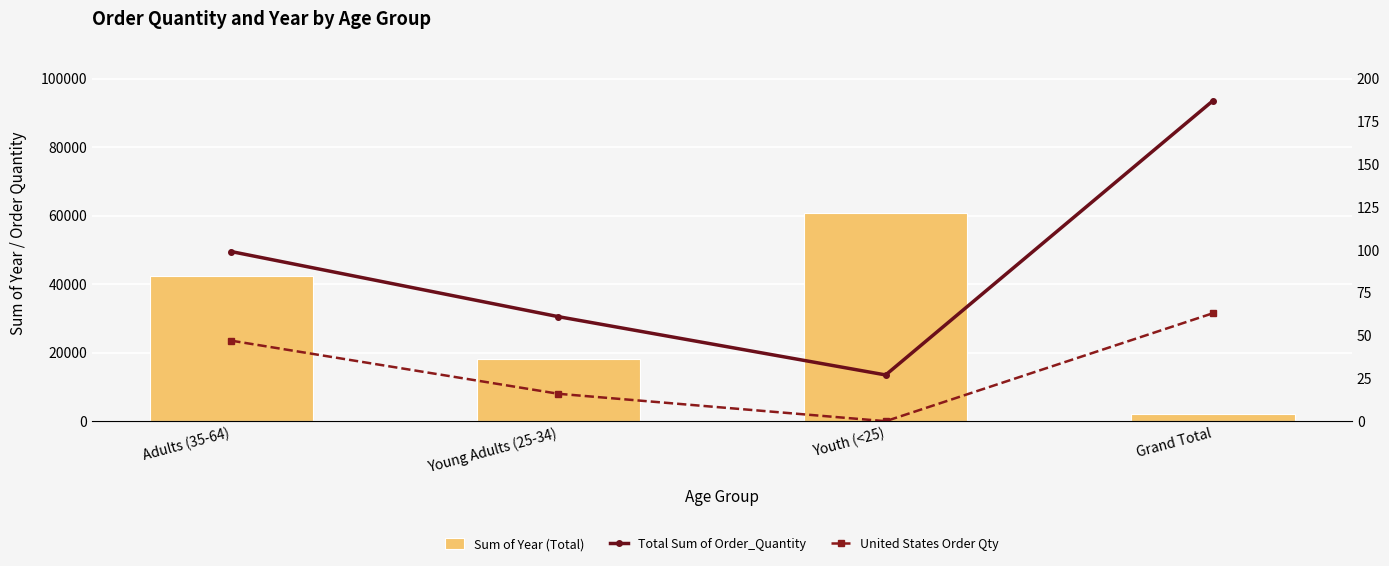

What are all the series names shown in the legend?

Sum of Year (Total), Total Sum of Order_Quantity, United States Order Qty